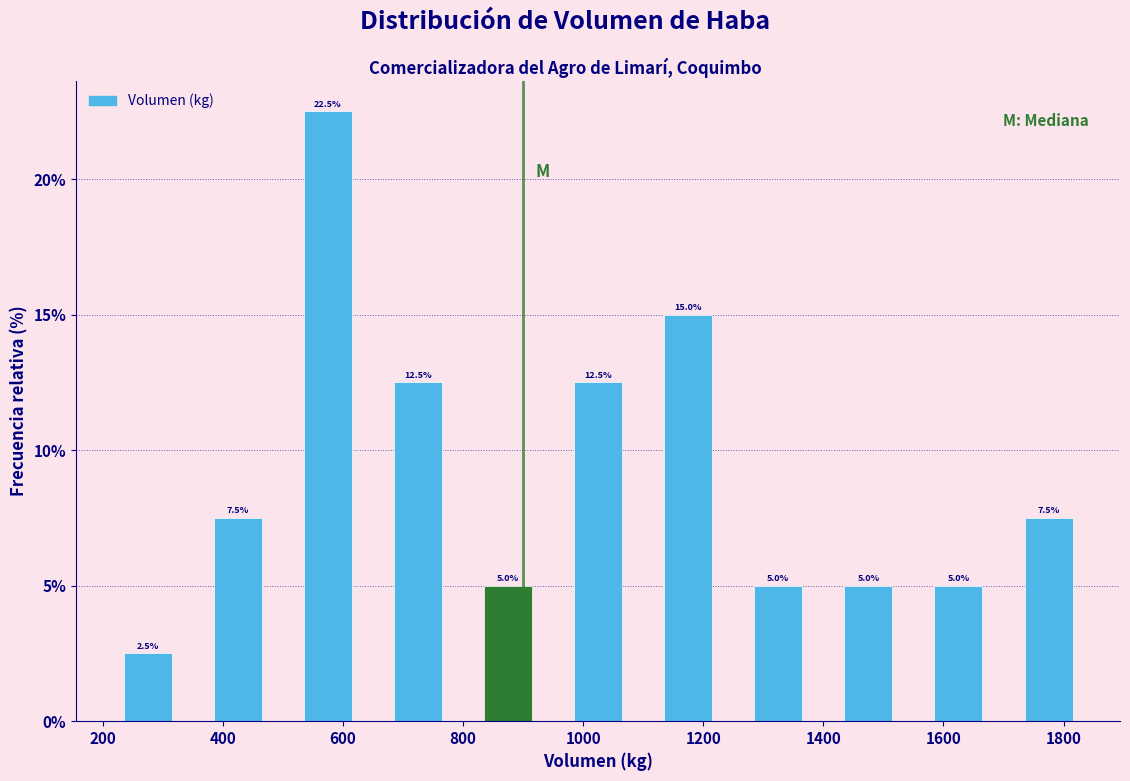

How tall is the bar that spans 500 to 650 on the x-axis? The bar edges are not printed on the chart, so give them approximately, as read against the axis.

22.5